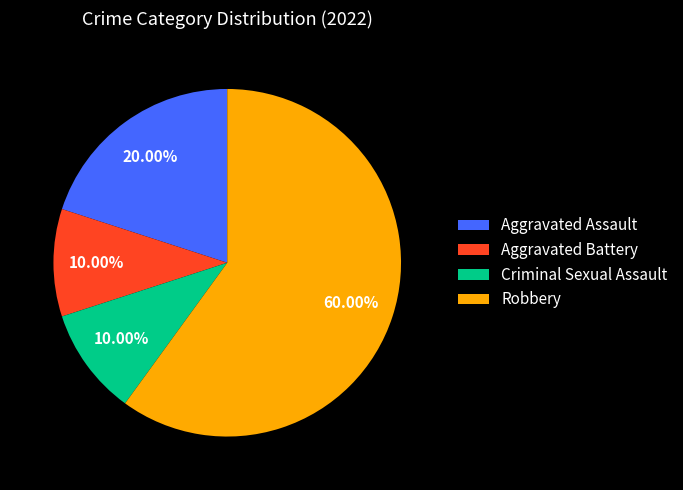

How many segments does this pie chart have?

4